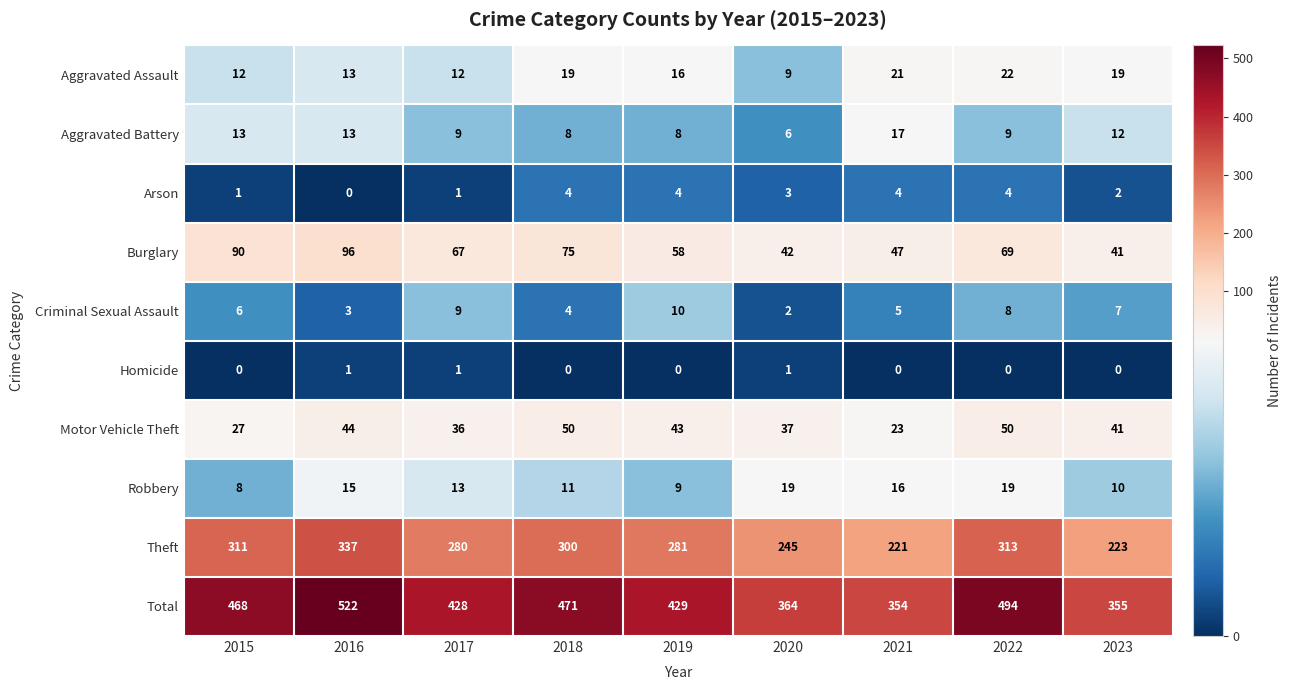

What is the maximum value shown in the chart?

522